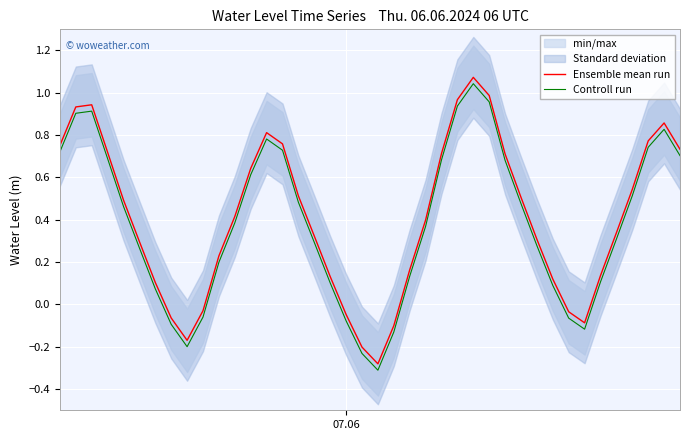

True or false: Ensemble mean run and Controll run intersect in this chart.

False